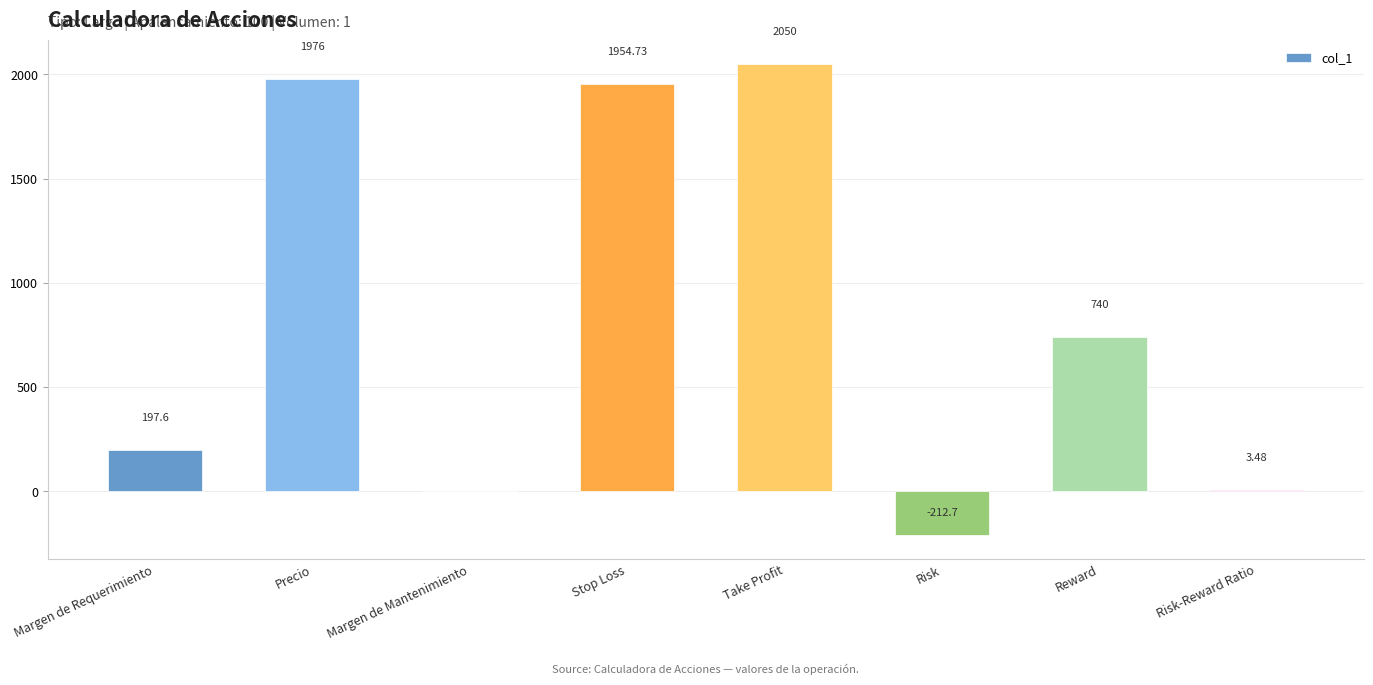

What is the change in value from Precio to Reward?

-1236.0